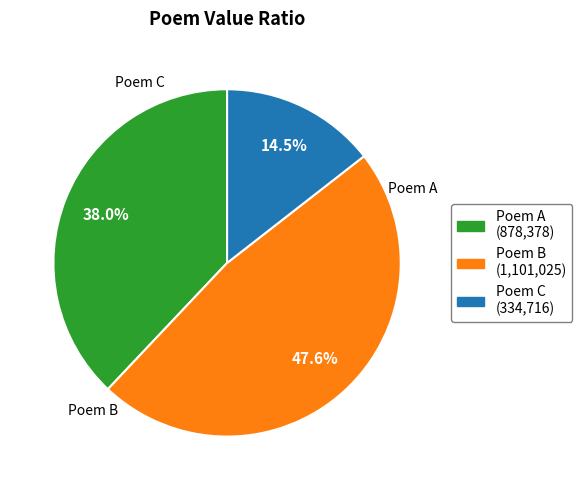

Is there a majority slice in this chart?

No